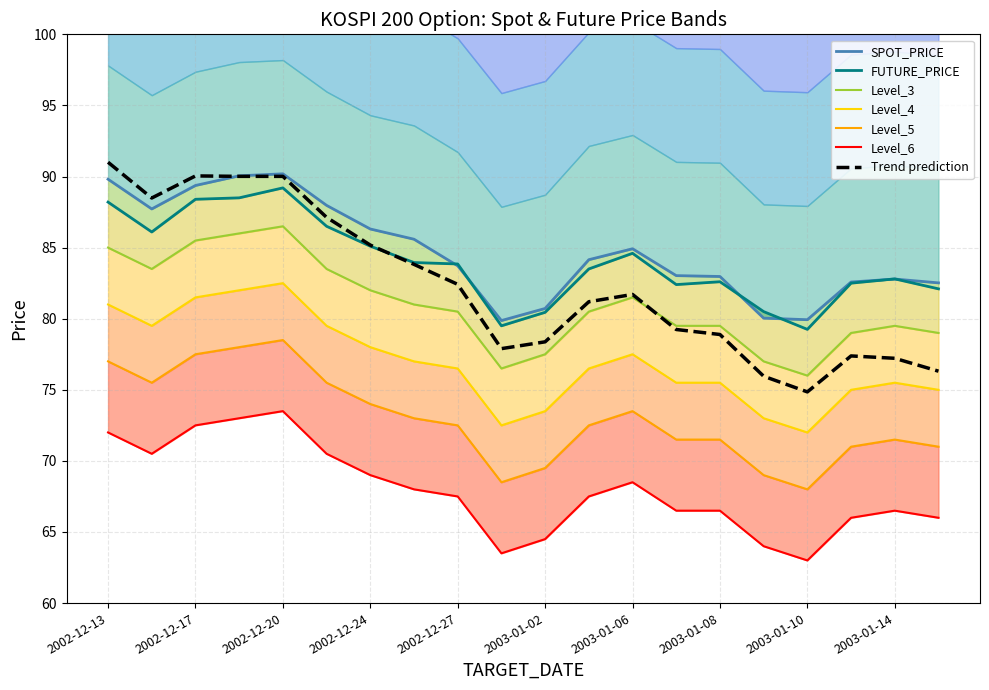

Which label corresponds to the largest value in the chart?

2002-12-20